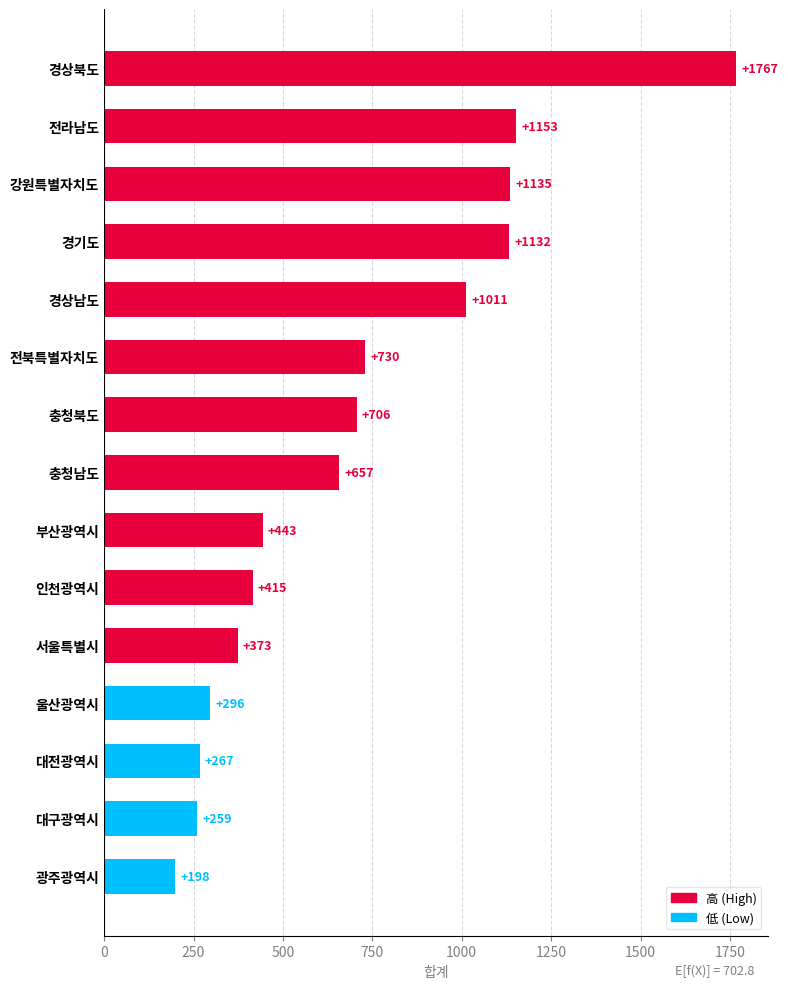

Count the number of data series in this chart.

1